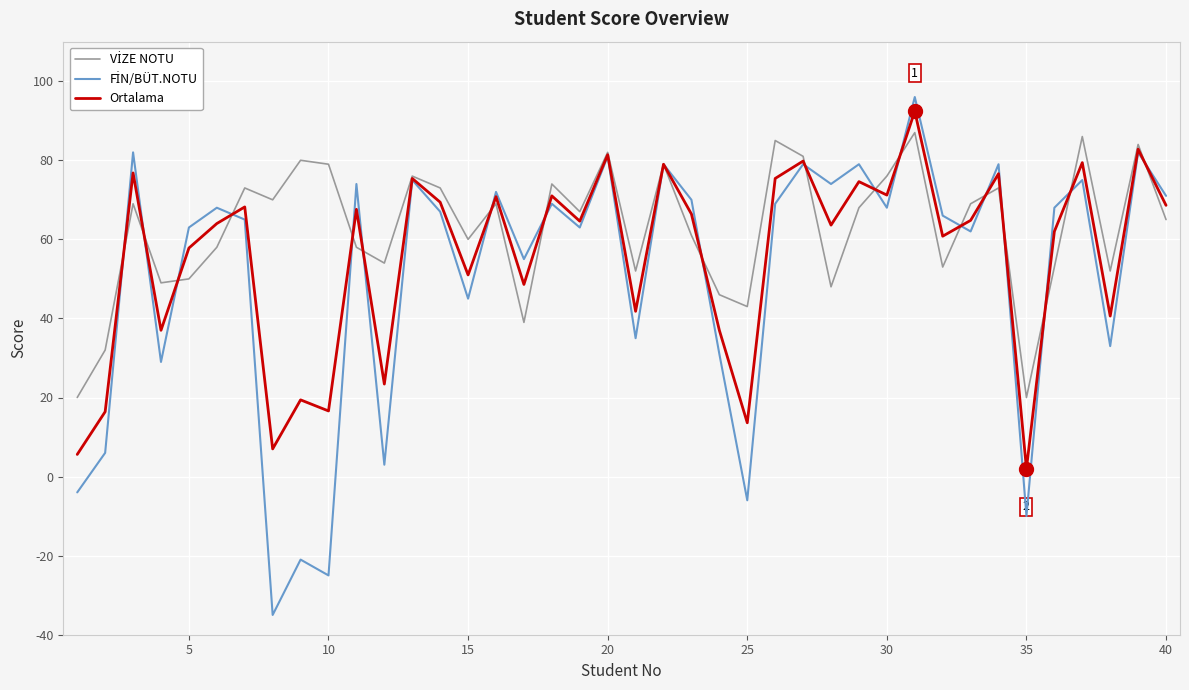

What is the maximum value for Ortalama?

92.4